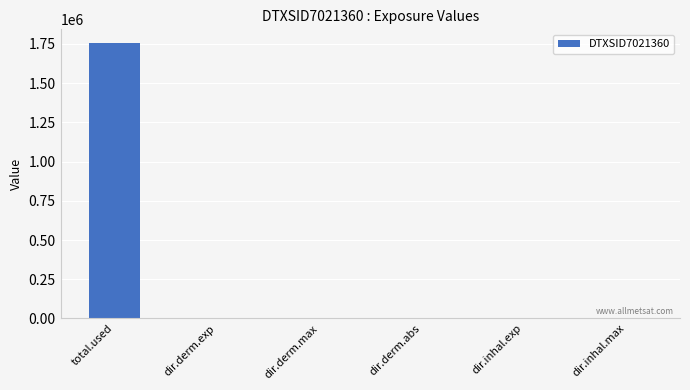

True or false: the data shows 0.0 at dir.derm.max.

True